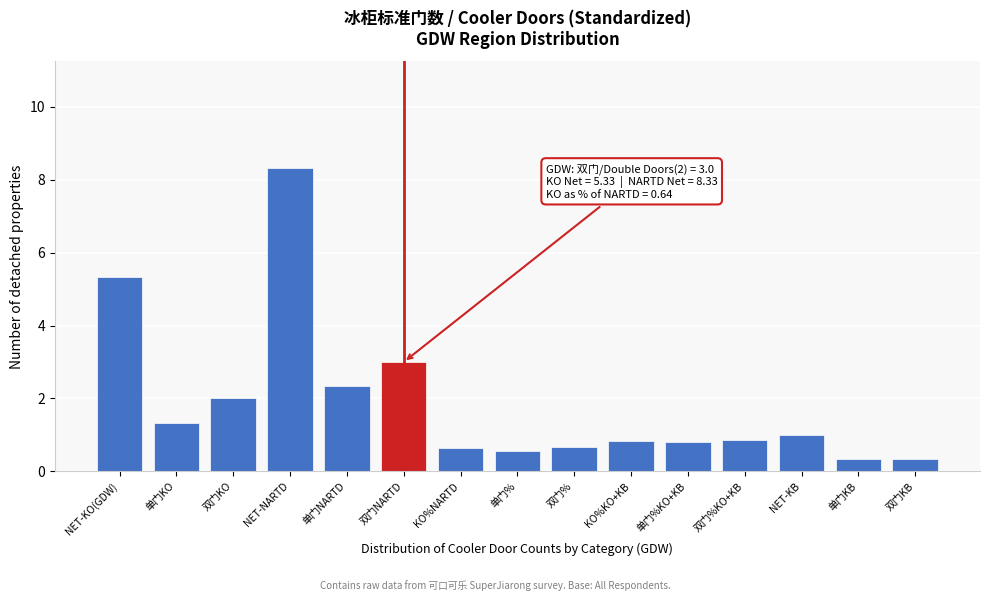

What is the greatest value displayed?

8.3